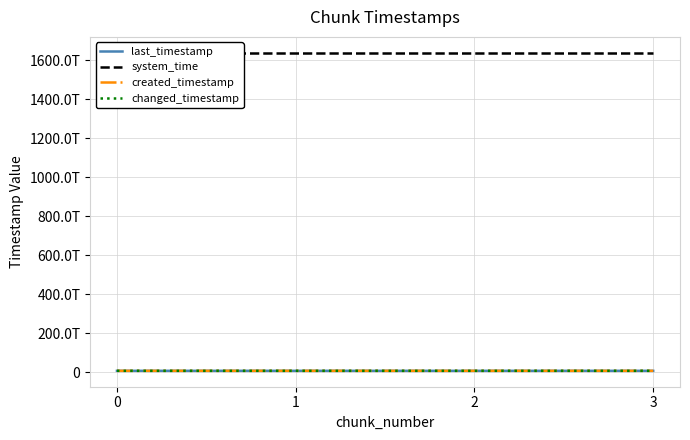

How many data points in system_time are less than 1638744267452439?

2